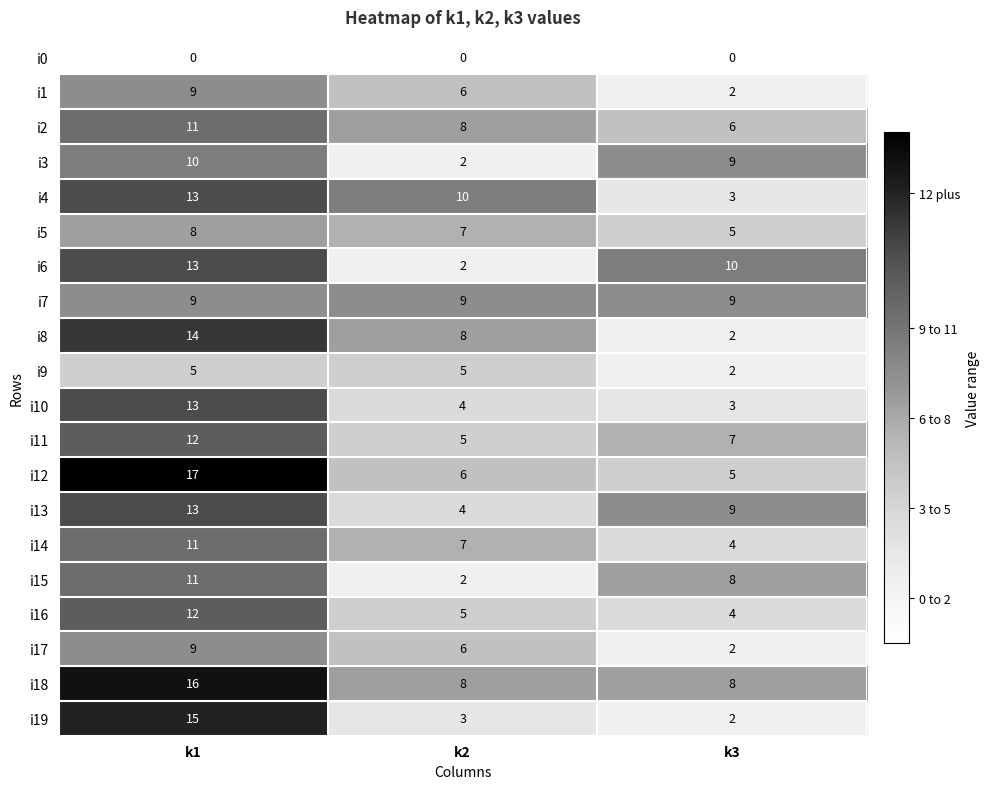

Which series changed the most between k1 and k3?

i19